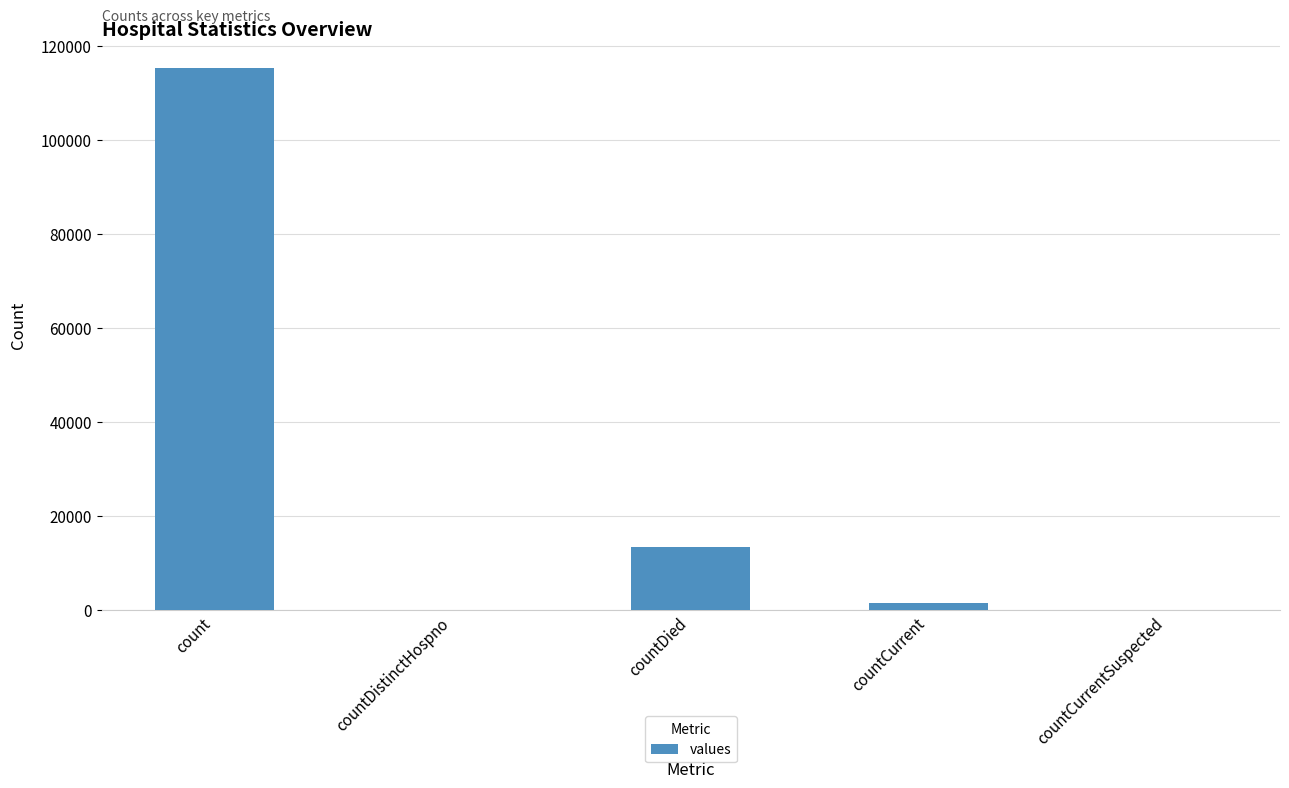

Is it true that the value at countCurrent is 1383?

True